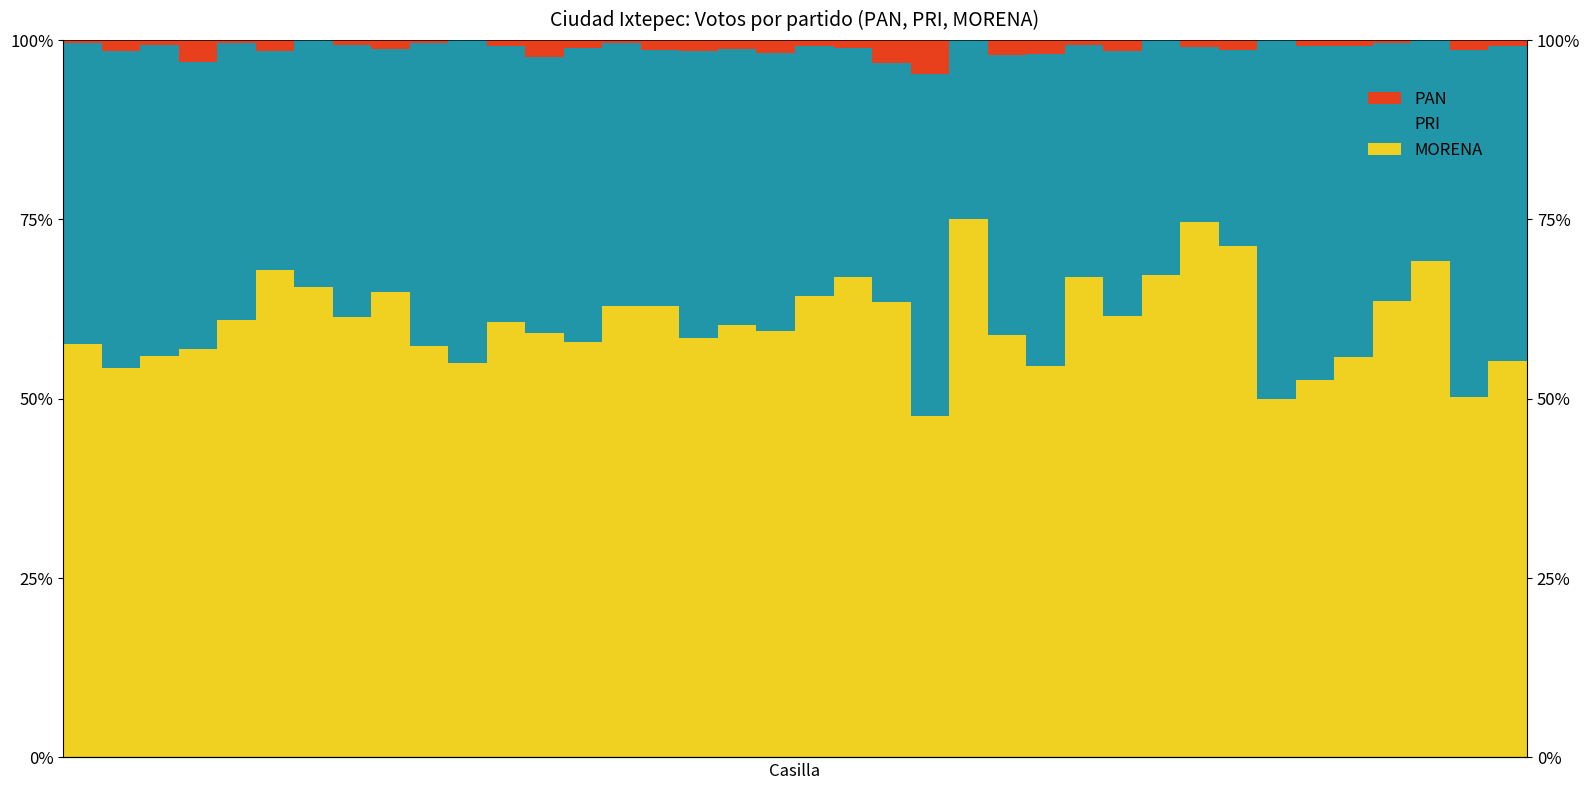

At how many categories does at least one series exceed 54?

34